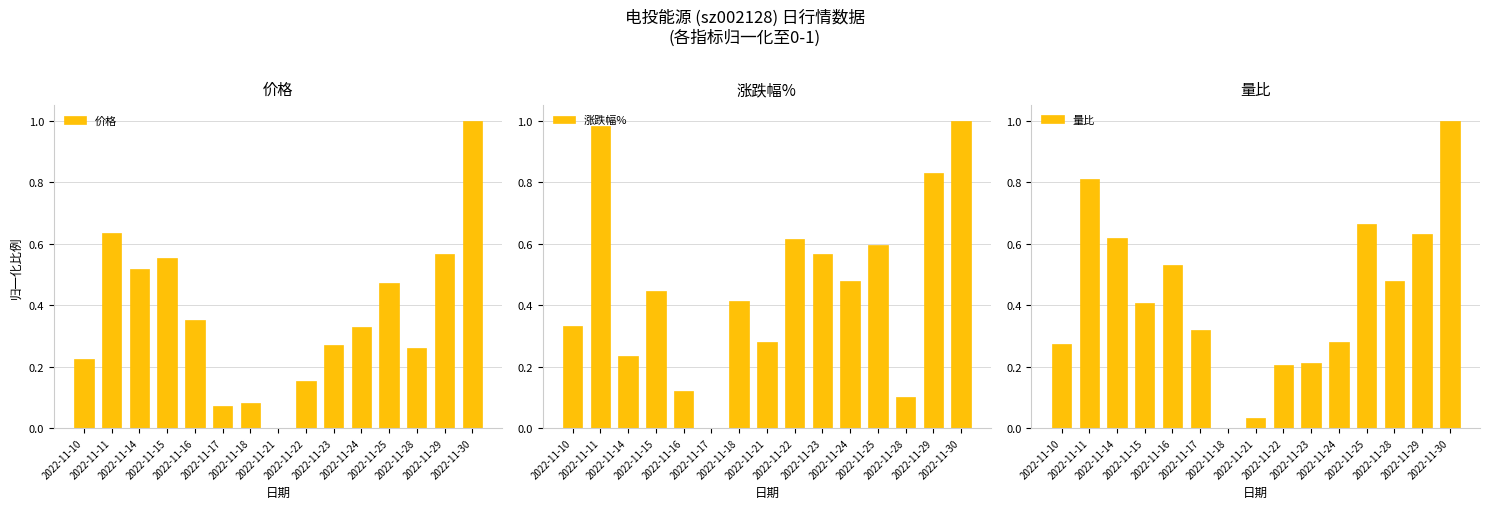

Reading right to left, transcribe all the data shown in this chart.

价格: 2022-11-30=1.0	2022-11-29=0.6	2022-11-28=0.3	2022-11-25=0.5	2022-11-24=0.3	2022-11-23=0.3	2022-11-22=0.2	2022-11-21=0.0	2022-11-18=0.1	2022-11-17=0.1	2022-11-16=0.4	2022-11-15=0.6	2022-11-14=0.5	2022-11-11=0.6	2022-11-10=0.2
涨跌幅%: 2022-11-30=1.0	2022-11-29=0.8	2022-11-28=0.1	2022-11-25=0.6	2022-11-24=0.5	2022-11-23=0.6	2022-11-22=0.6	2022-11-21=0.3	2022-11-18=0.4	2022-11-17=0.0	2022-11-16=0.1	2022-11-15=0.4	2022-11-14=0.2	2022-11-11=1.0	2022-11-10=0.3
量比: 2022-11-30=1.0	2022-11-29=0.6	2022-11-28=0.5	2022-11-25=0.7	2022-11-24=0.3	2022-11-23=0.2	2022-11-22=0.2	2022-11-21=0.0	2022-11-18=0.0	2022-11-17=0.3	2022-11-16=0.5	2022-11-15=0.4	2022-11-14=0.6	2022-11-11=0.8	2022-11-10=0.3